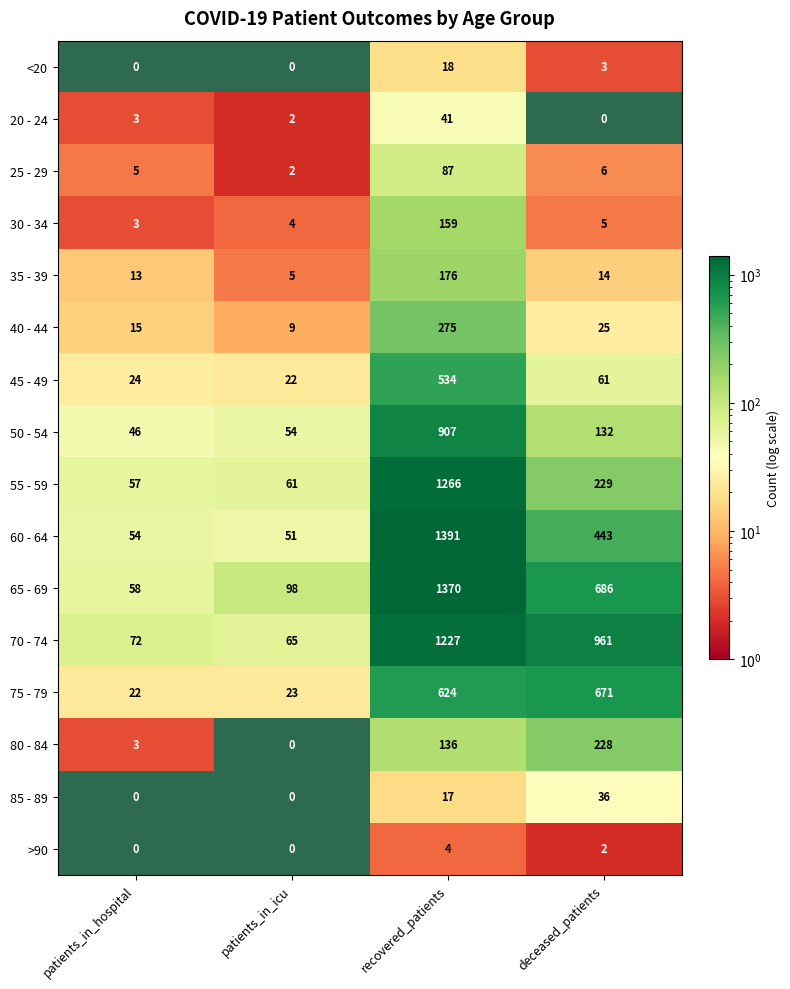

At which label does 30 - 34 first exceed 5?

recovered_patients